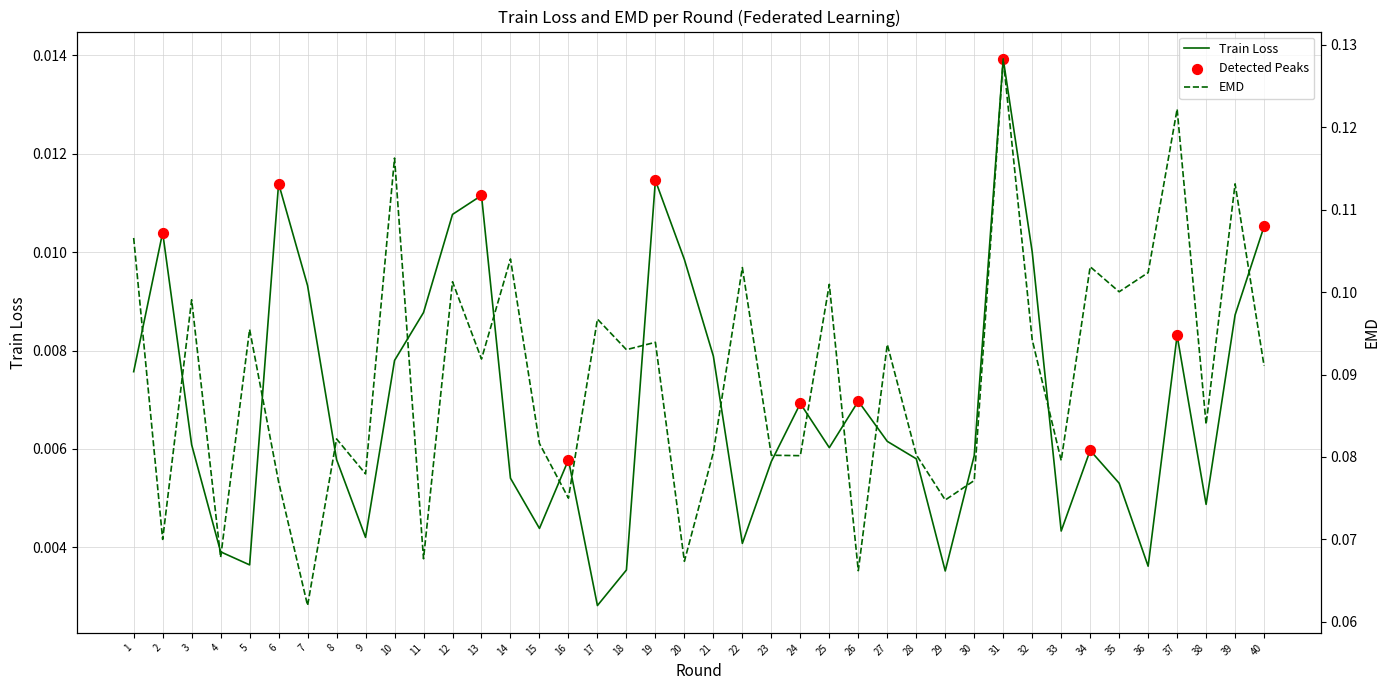

Which series reaches the maximum Y coordinate?

emd